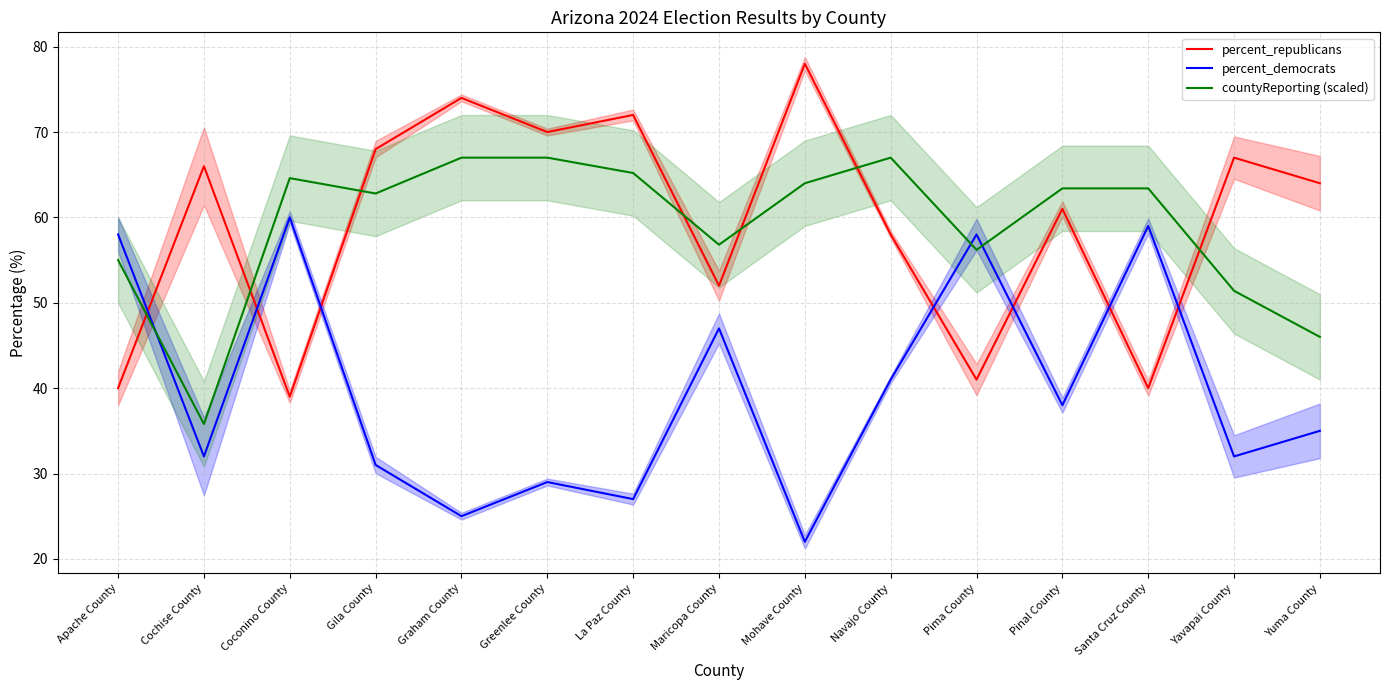

What is the maximum value shown in the chart?

78.0